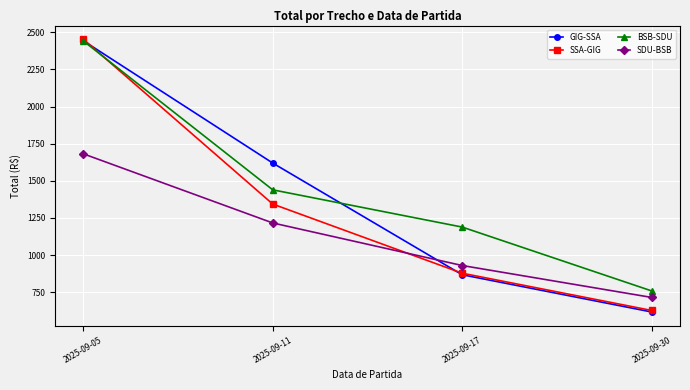

At which label does GIG-SSA first exceed 1619?

2025-09-05